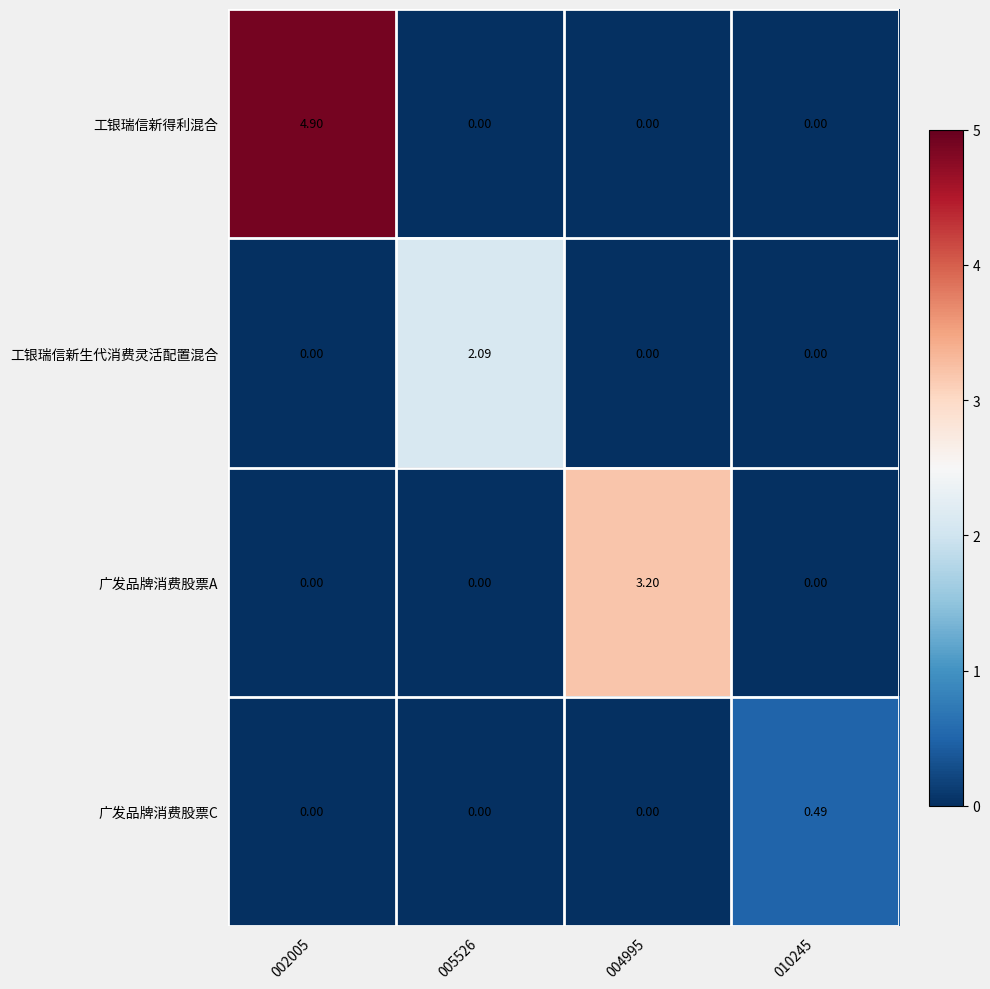

What is the total value across all series at 002005?

4.9